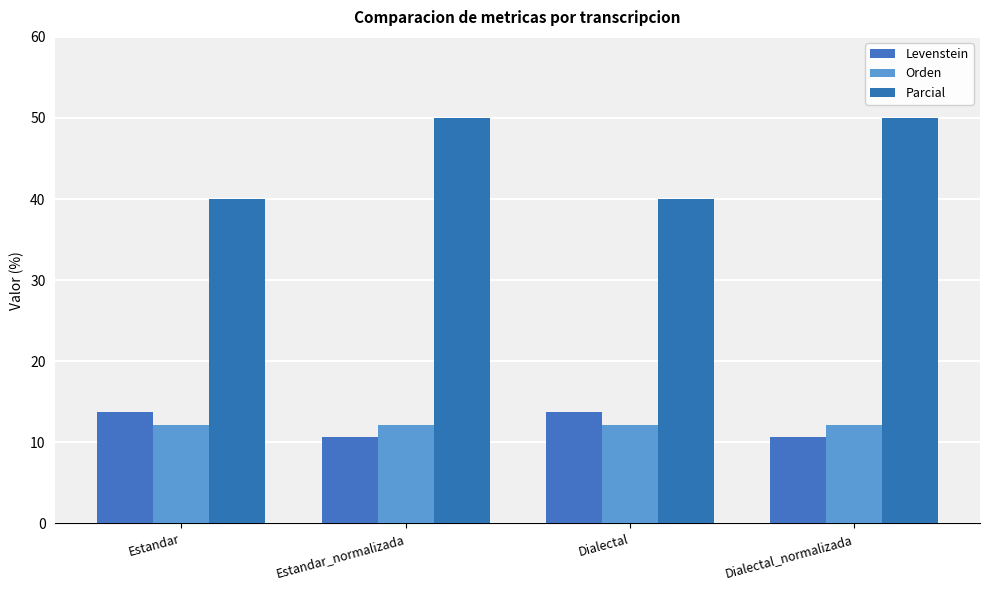

The Orden series shows 12.1 at Estandar_normalizada. True or false?

True